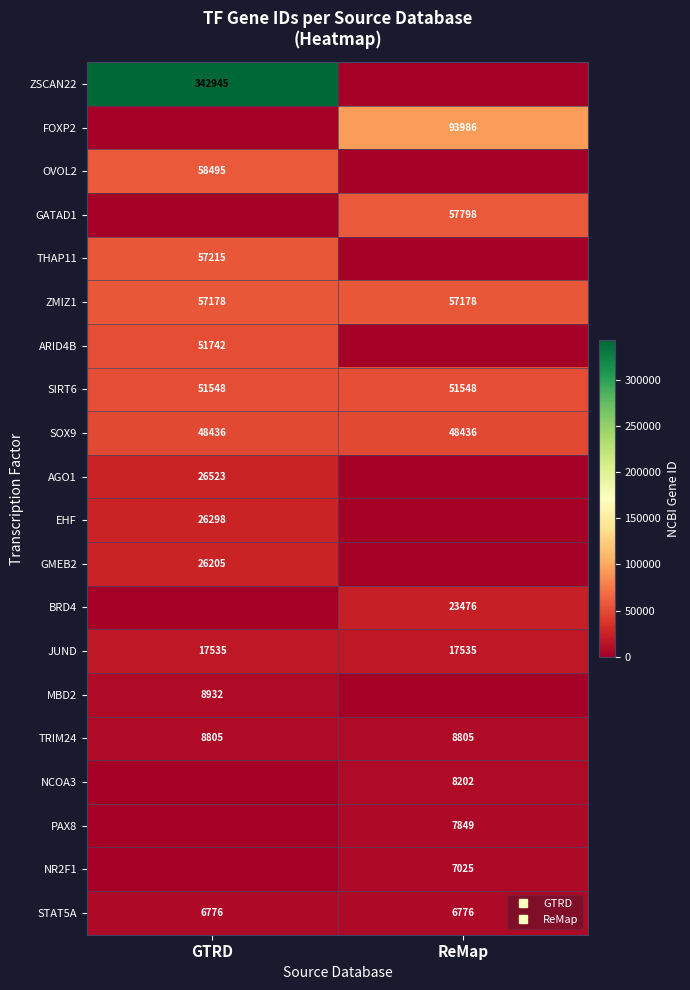

Between GTRD and ReMap, which series saw the biggest shift?

ZSCAN22